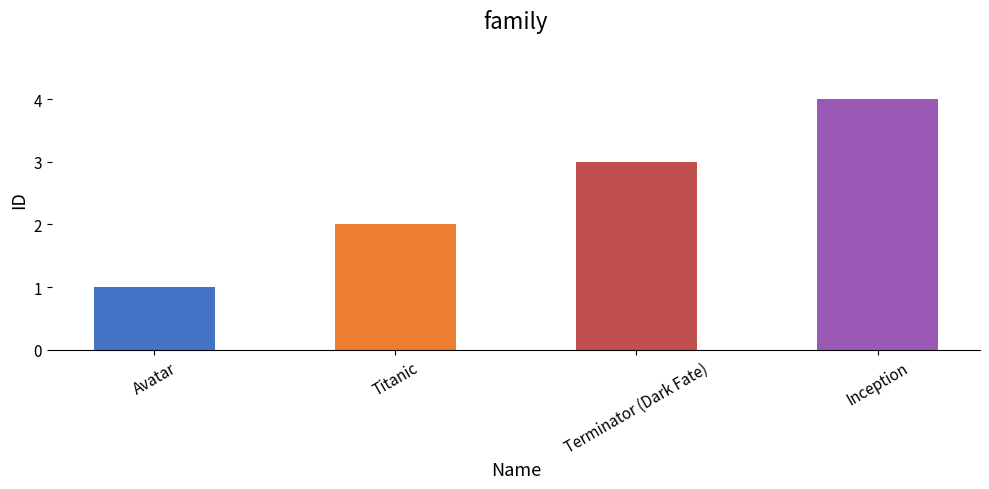

The chart shows a value of 2 at Titanic. True or false?

True